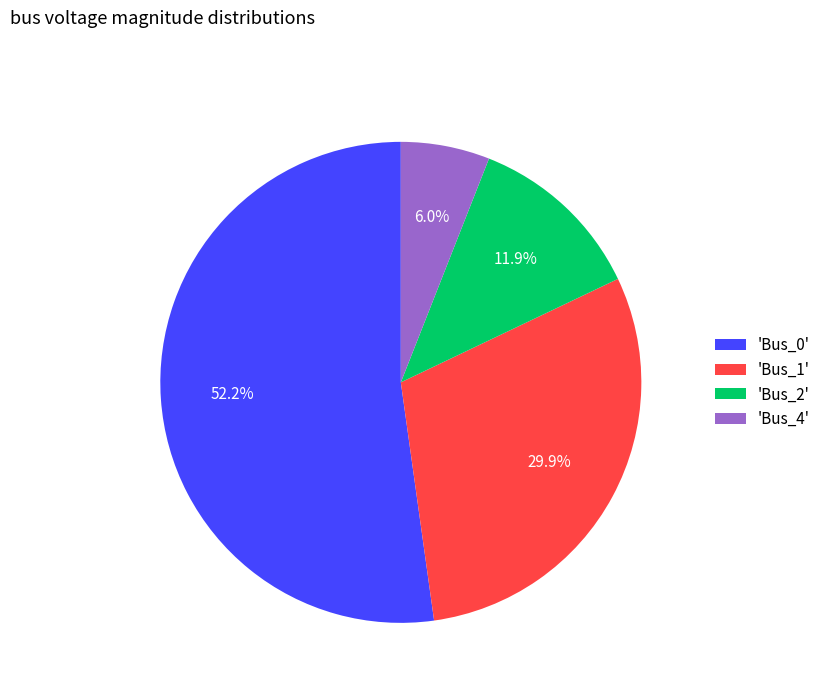

What is the smallest slice in the pie chart?

'Bus_4'